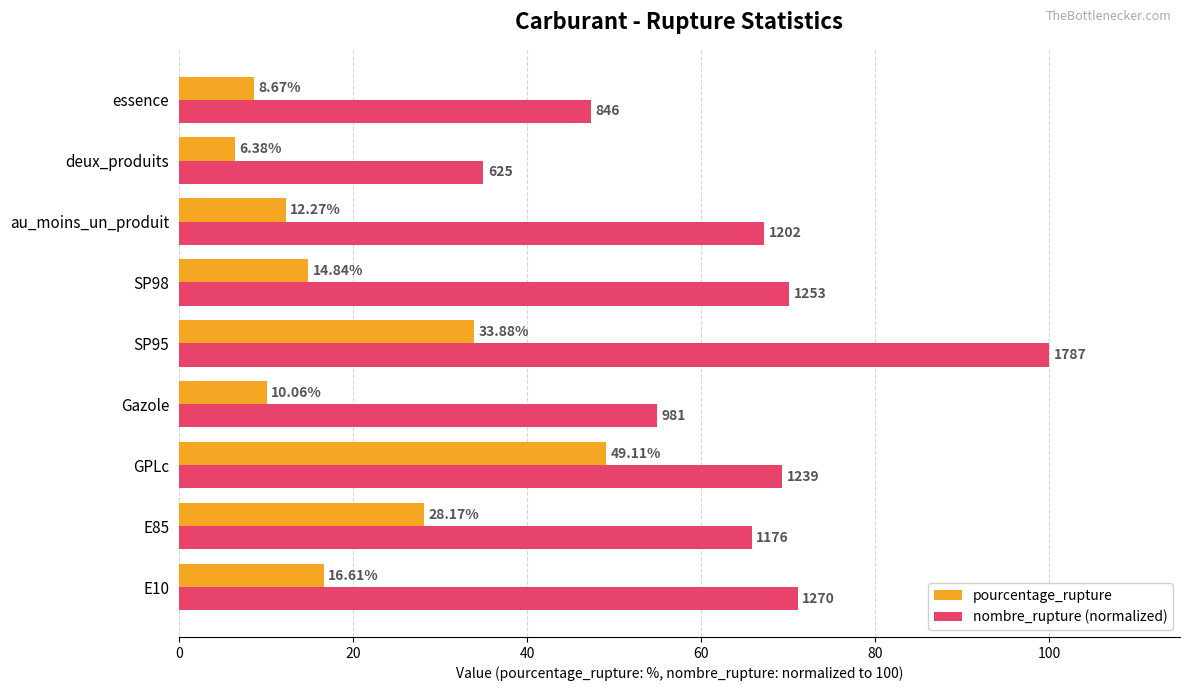

Rank the series at E85 from highest to lowest value.

nombre_rupture (normalized), pourcentage_rupture